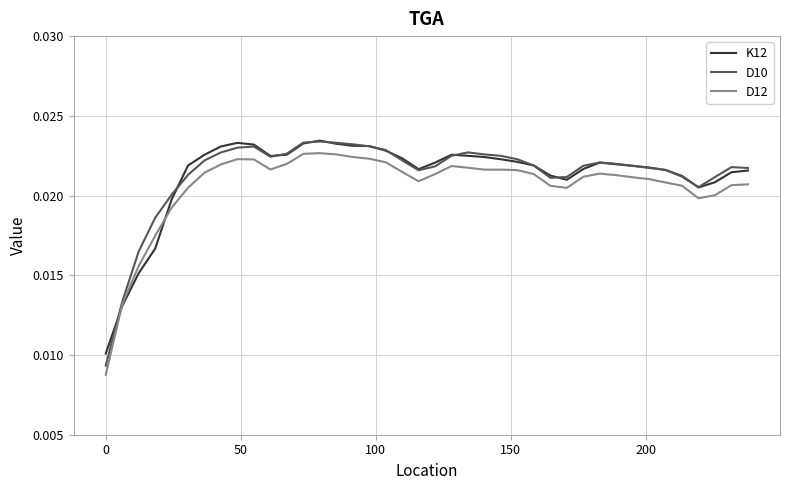

What are all the series names shown in the legend?

K12, D10, D12